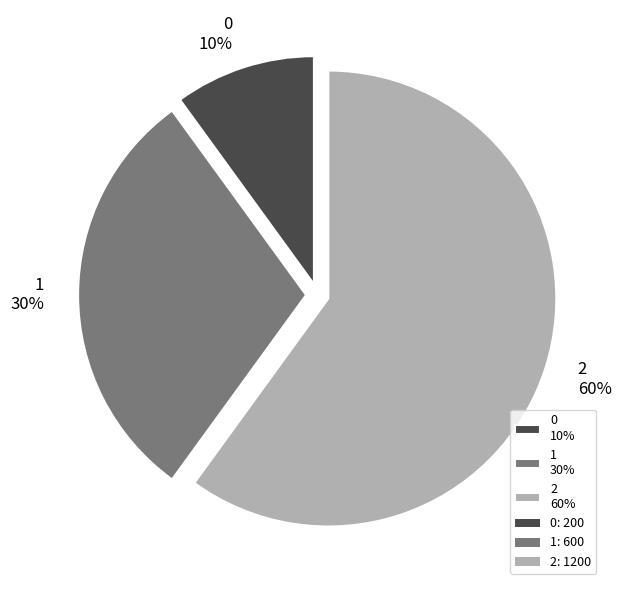

To the nearest percent, what portion does 1 represent?

30%